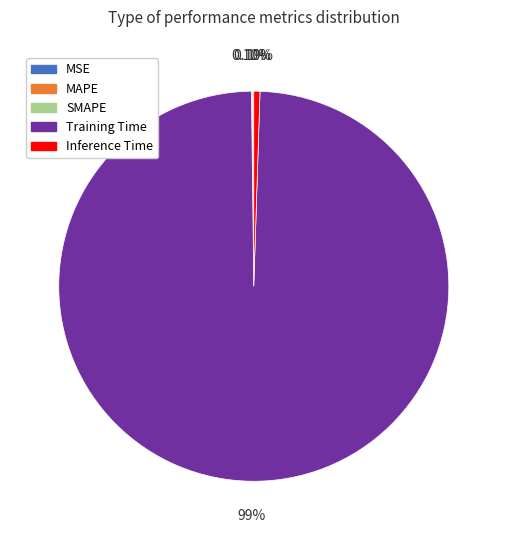

Does Training Time represent more than half of the total?

Yes